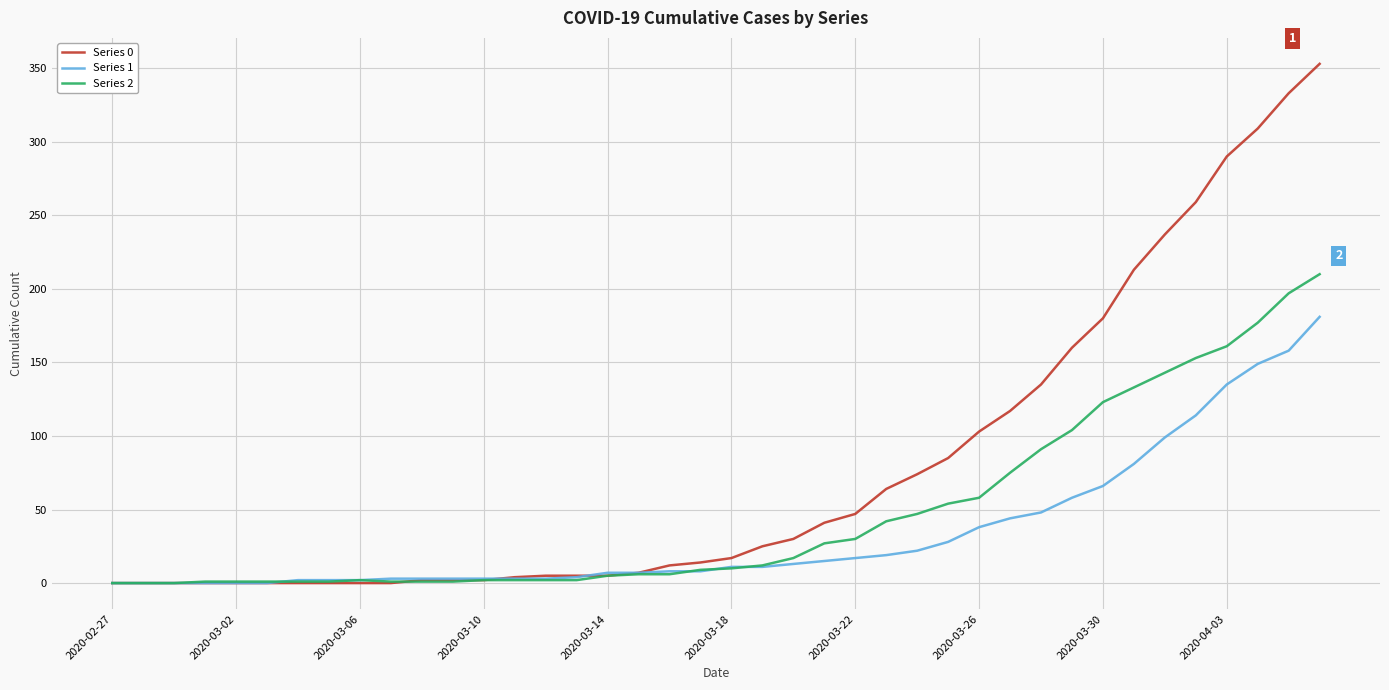

What is the sum of all Series 1 values?

1365